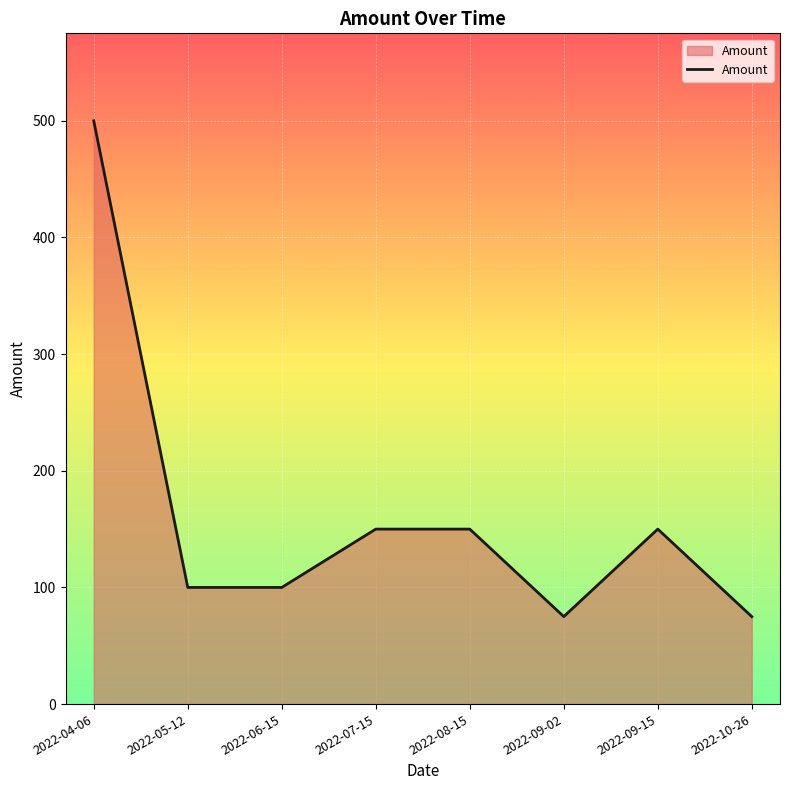

True or false: the data has more than 0 interior local peaks.

True